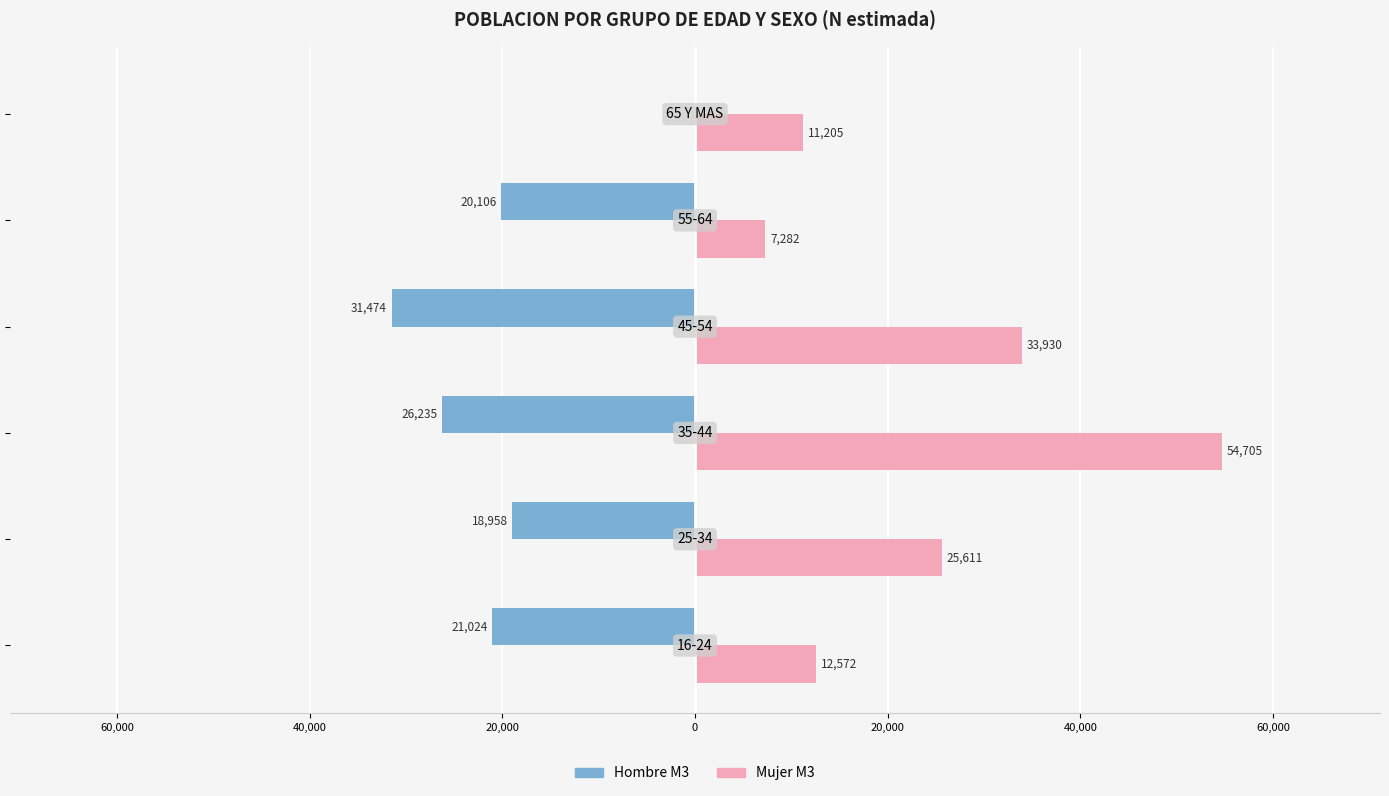

Are the bars horizontal?

Yes